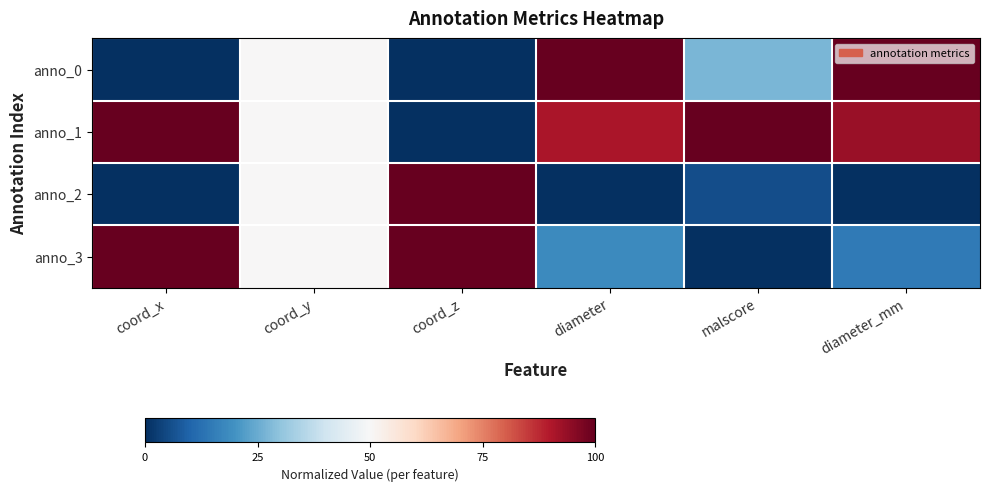

What is the greatest value displayed?

1.0